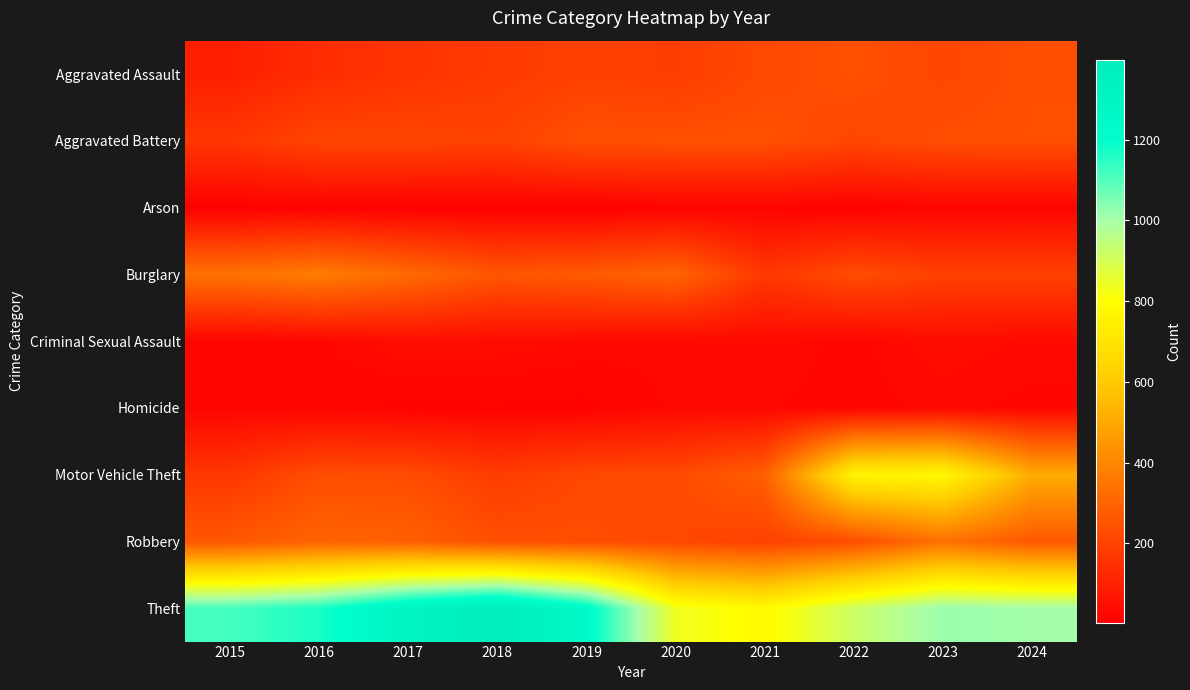

What is the total value across all series at 2019?

2441